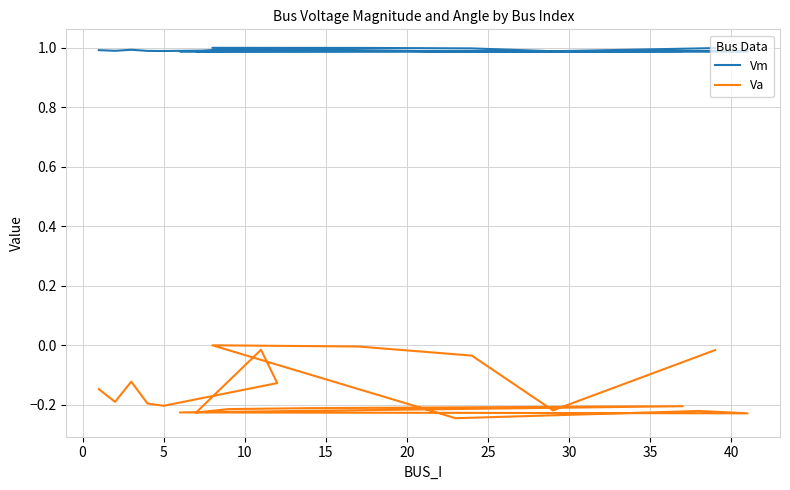

Which series has the widest spread of values?

Va